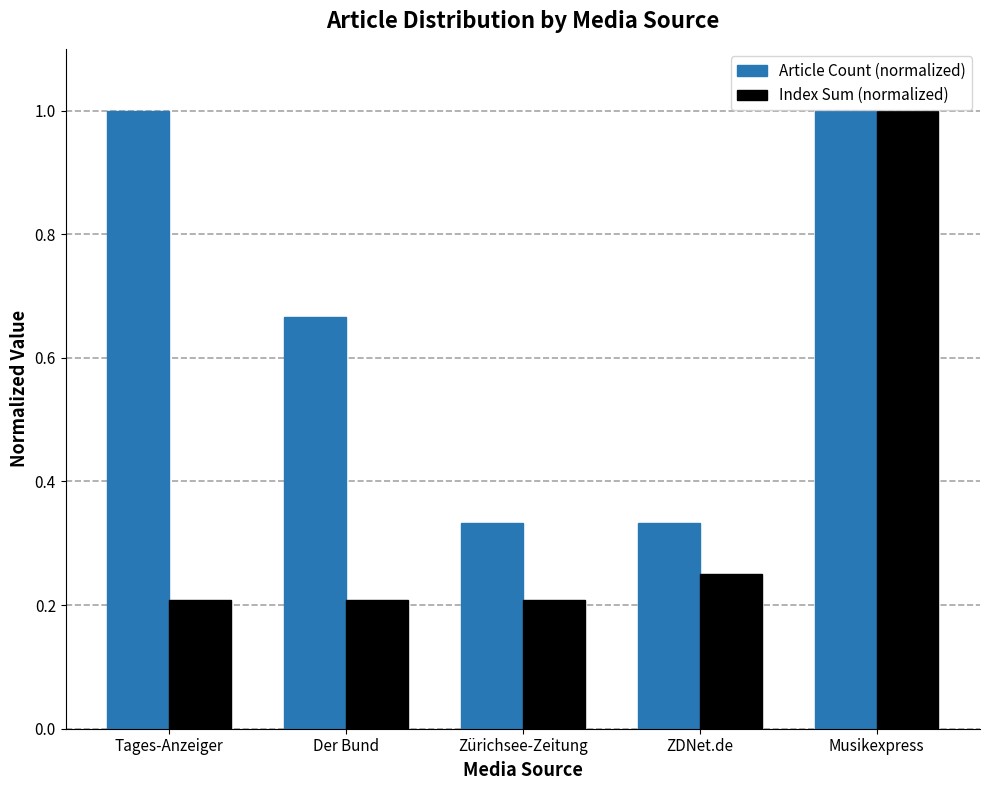

What is the difference between the maximum and second lowest values in the Index Sum (normalized) series?

0.8